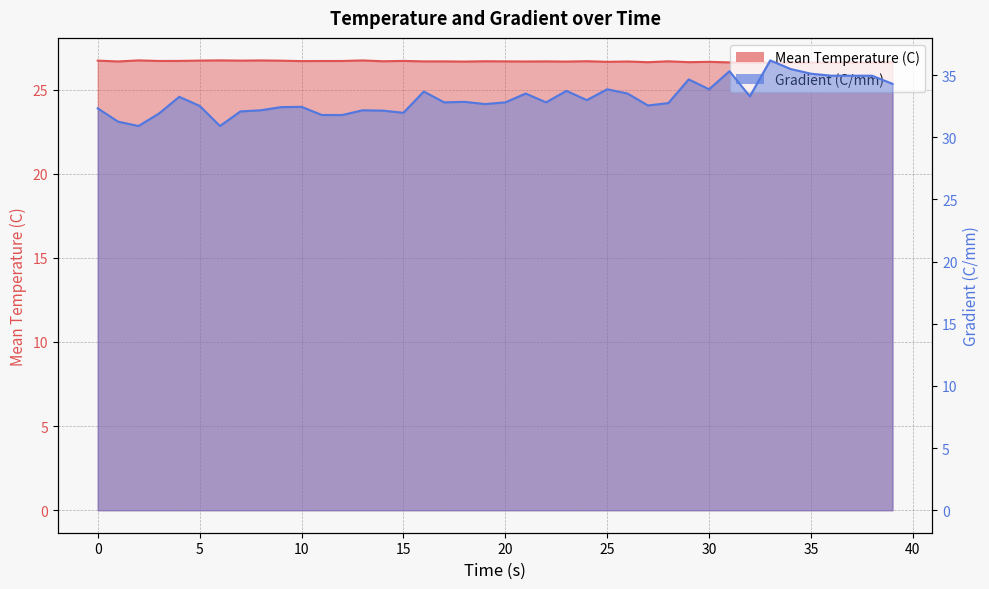

The Gradient (C/mm) series shows 46.7 at 21. True or false?

False